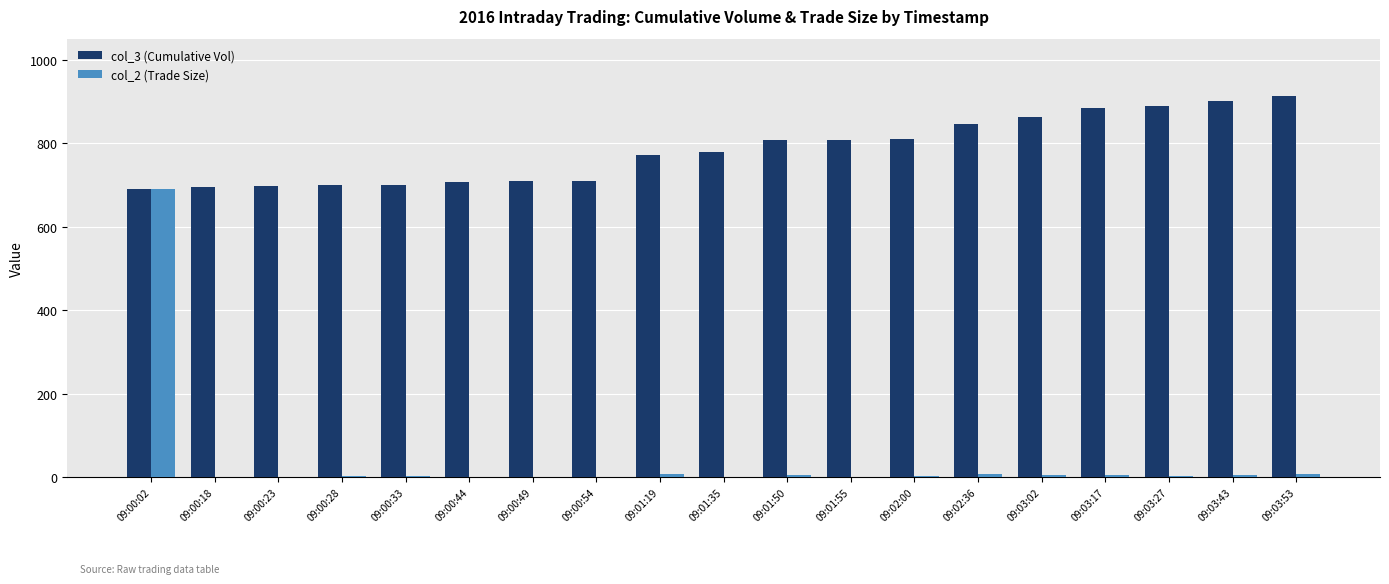

The value of col_3 (Cumulative Vol) at 09:03:17 is 222. True or false?

False